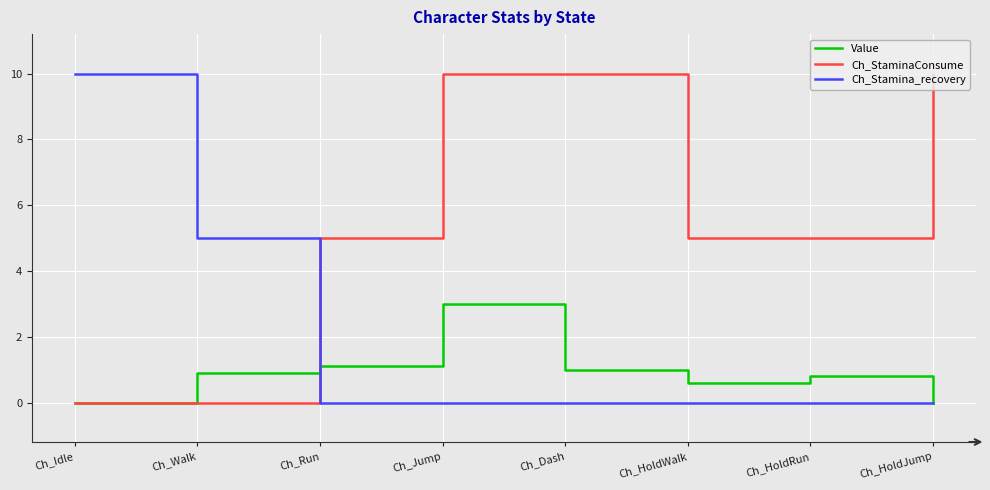

Rank the series at Ch_Run from highest to lowest value.

Ch_StaminaConsume, Value, Ch_Stamina_recovery